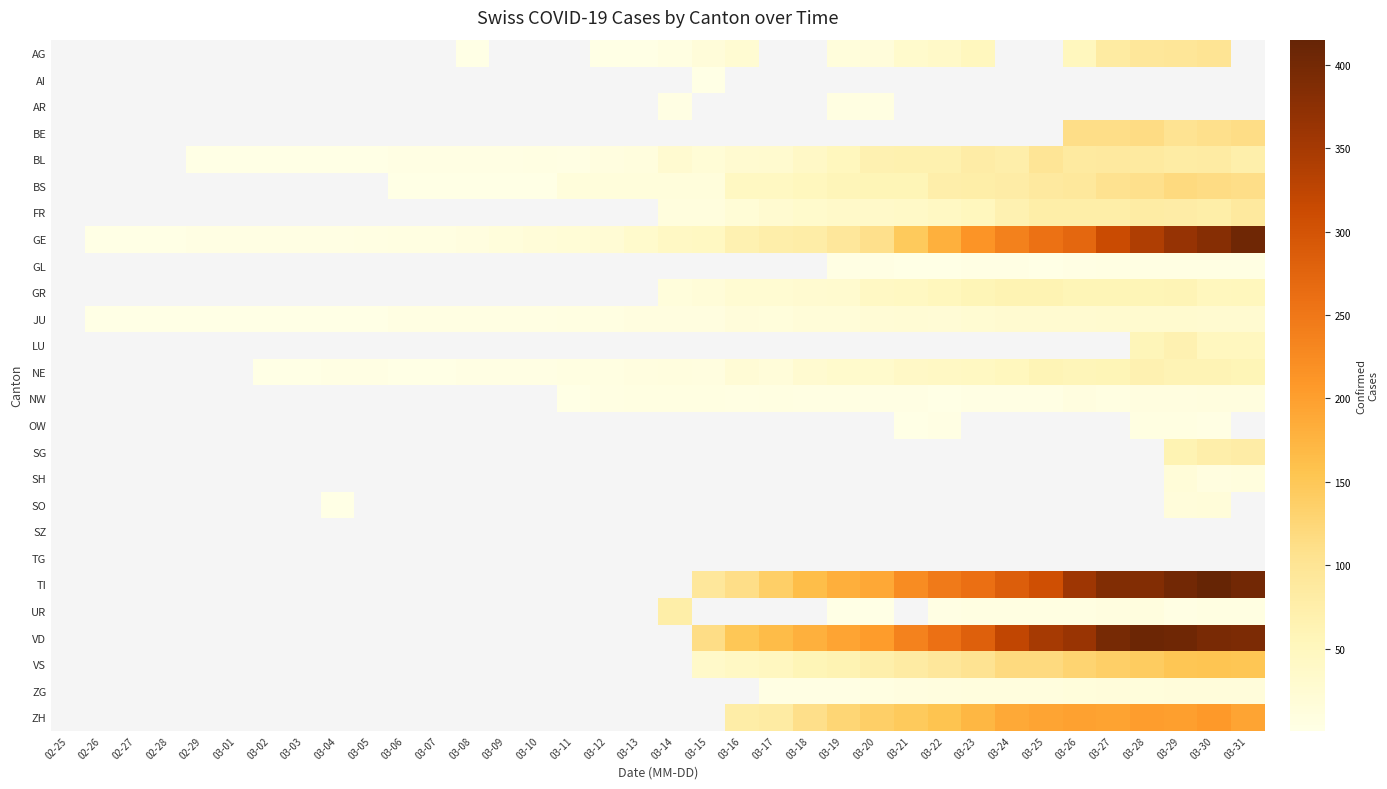

Count the number of data series in this chart.

26